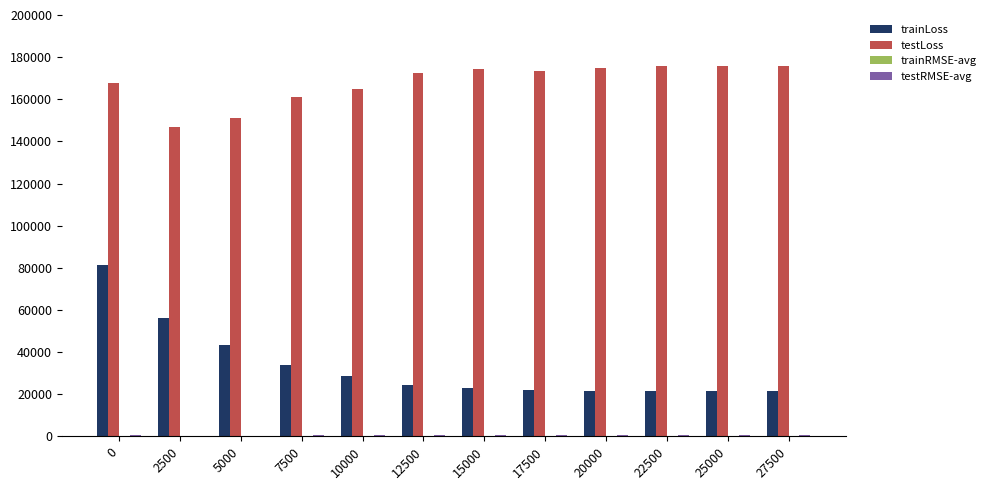

What is the greatest value displayed?

175874.0